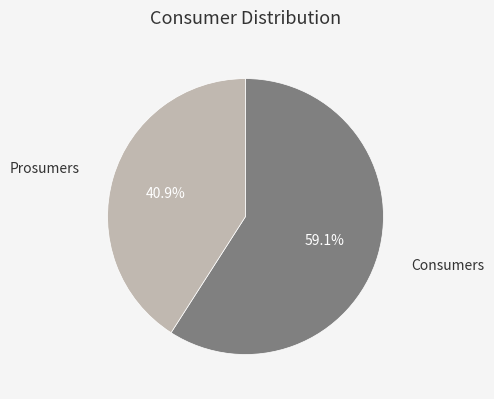

To the nearest percent, what is the average slice percentage?

50%